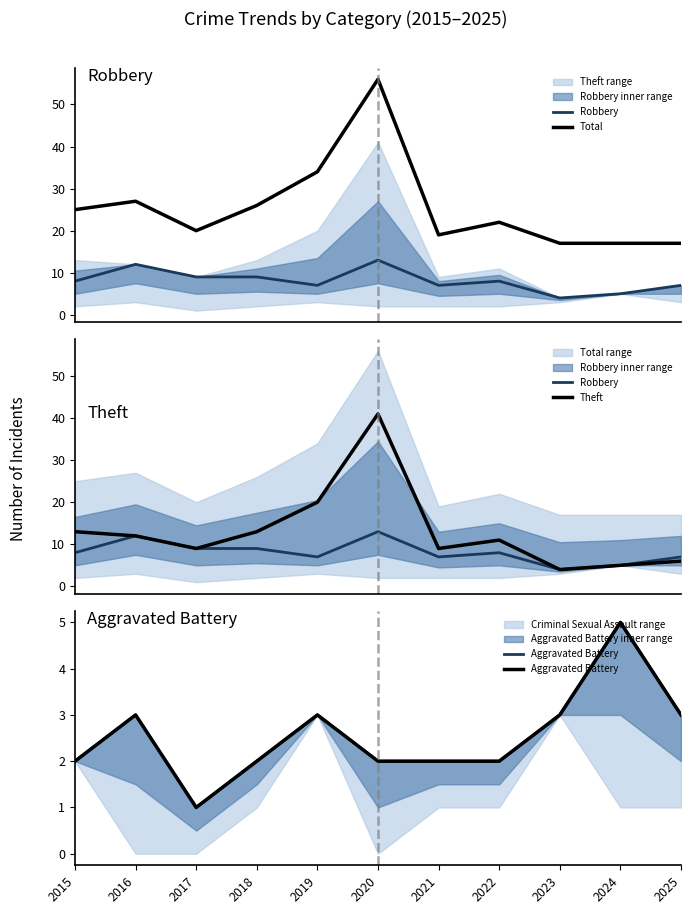

What is the total value across all series at 2016?

54